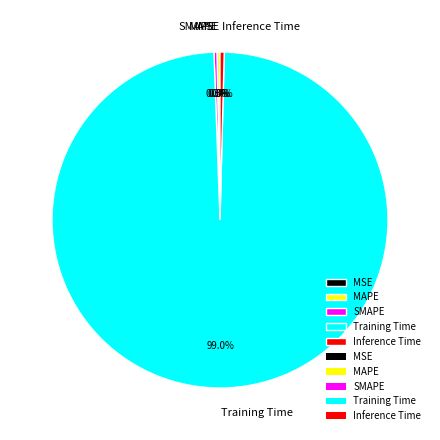

Combined, do SMAPE and Inference Time account for over 50%?

No